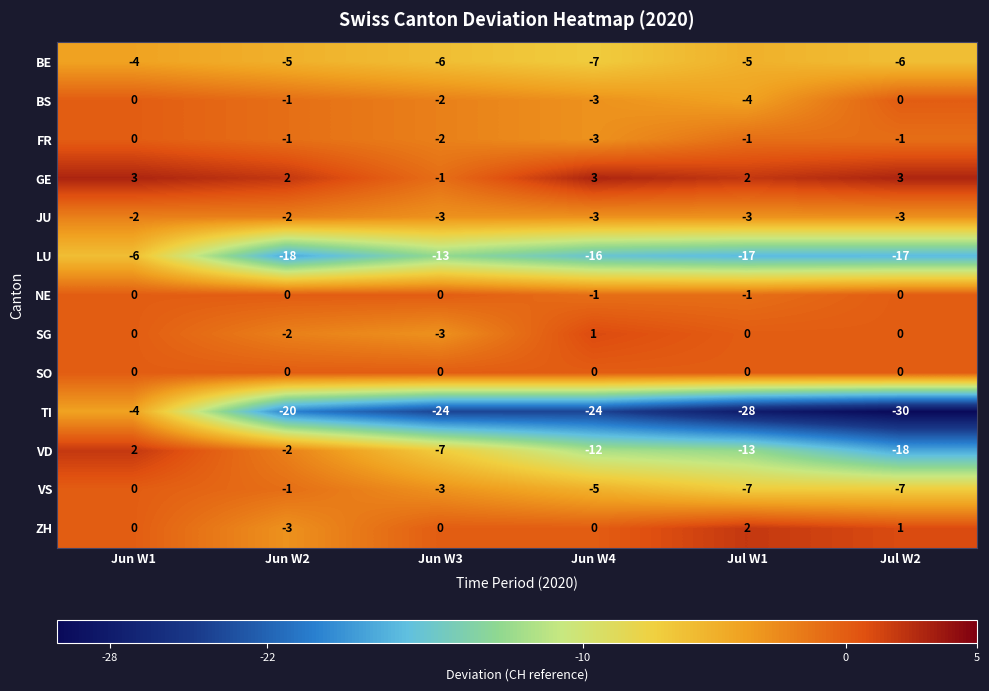

What is the sum of all BS values?

-10